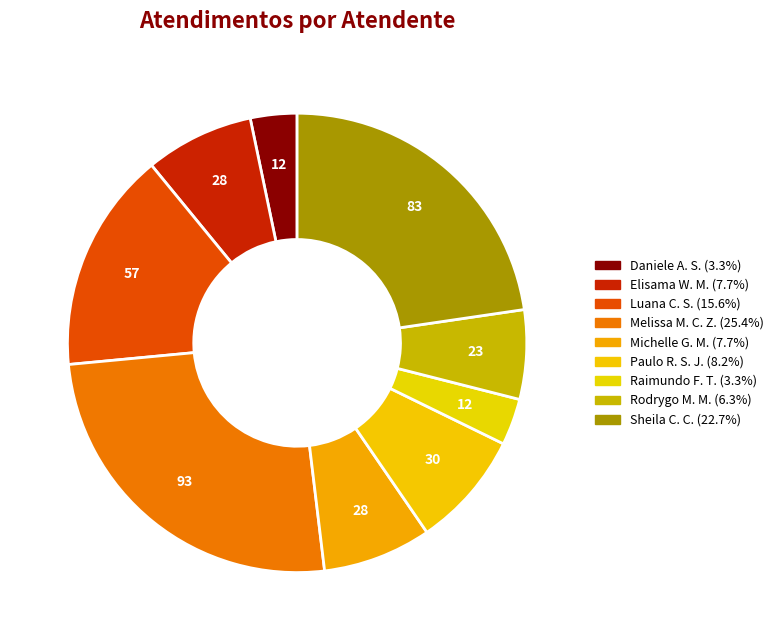

How many segments does this pie chart have?

9